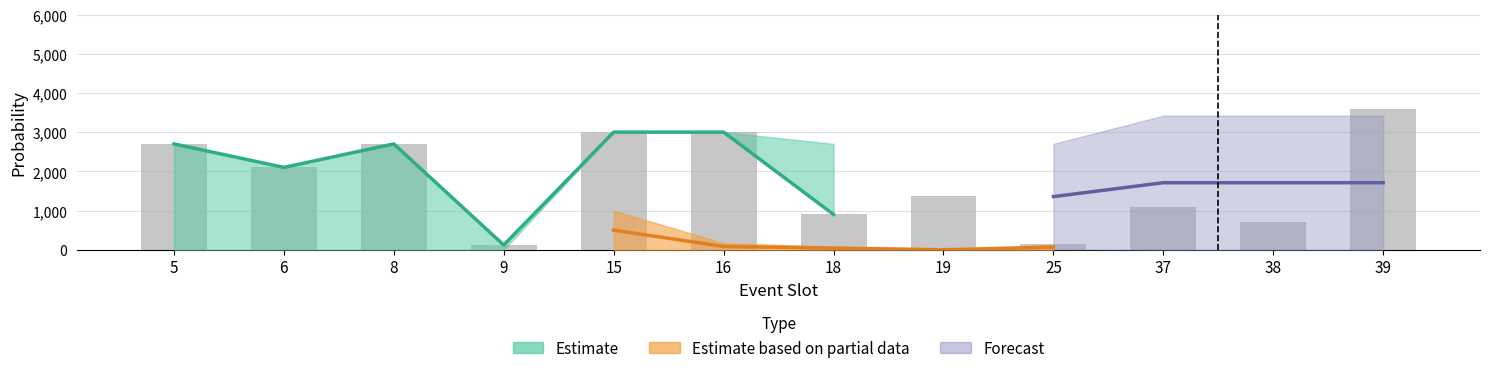

Rank the categories by value from highest to lowest.

39, 15, 16, 5, 8, 6, 19, 37, 18, 38, 25, 9